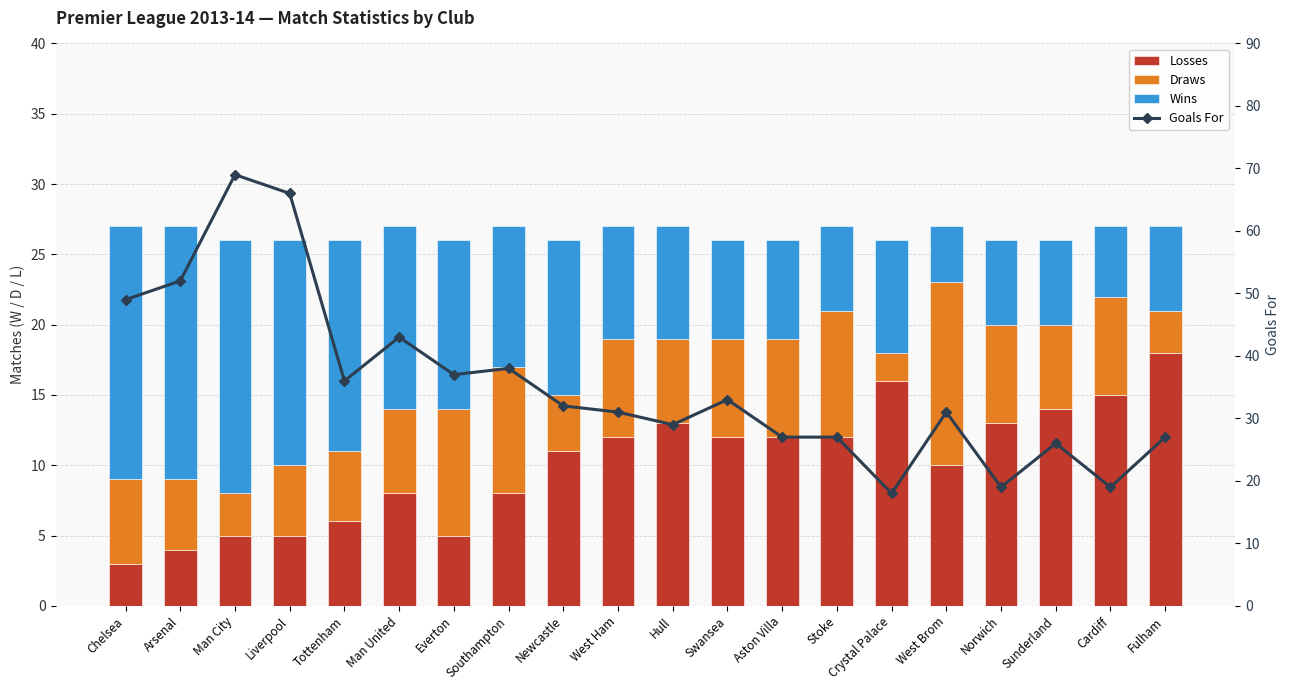

Which series has the widest spread of values?

Goals For